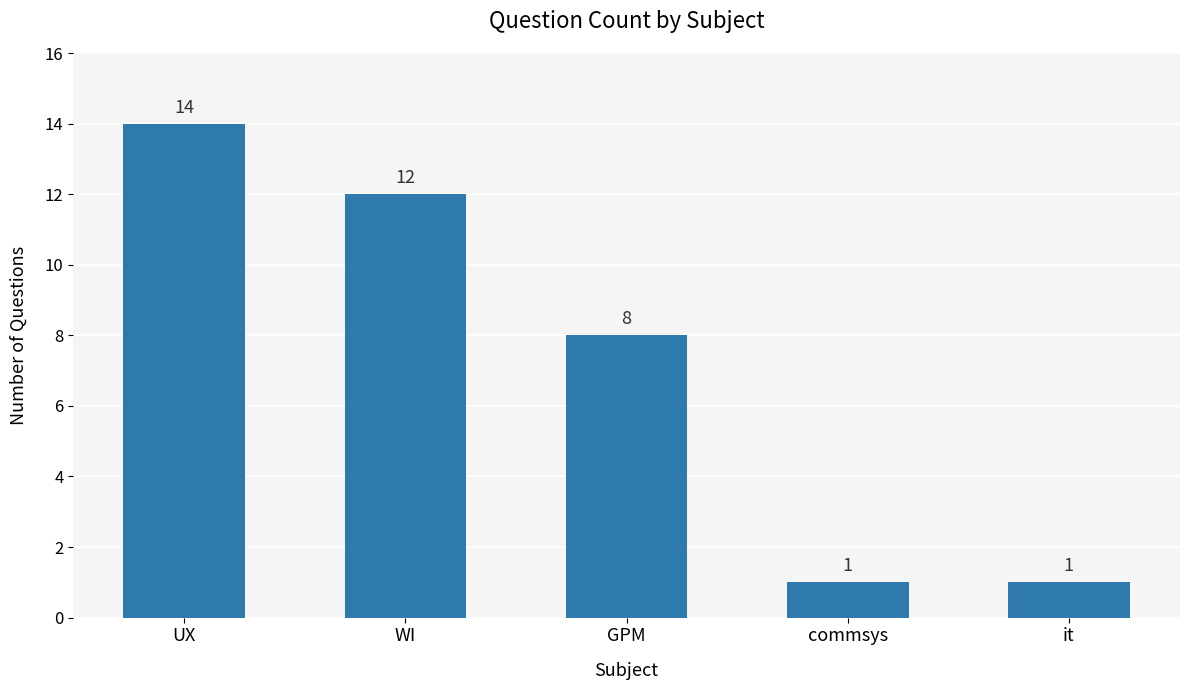

What is the ratio of the value at commsys to the value at UX?

0.1